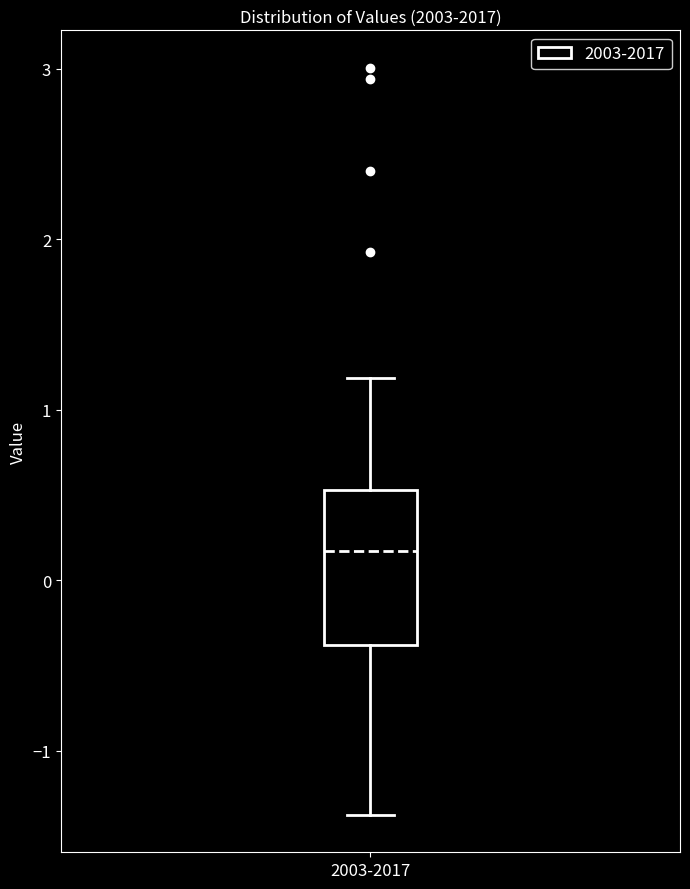

Transcribe this box plot: give where the median line is, the range the box spans, and where the two whiskers end, as read against the y-axis. The values are not printed on the chart, so give them approximately, as read against the axis.

median 0.2, box -0.4 to 0.5, whiskers -1.4 to 1.2